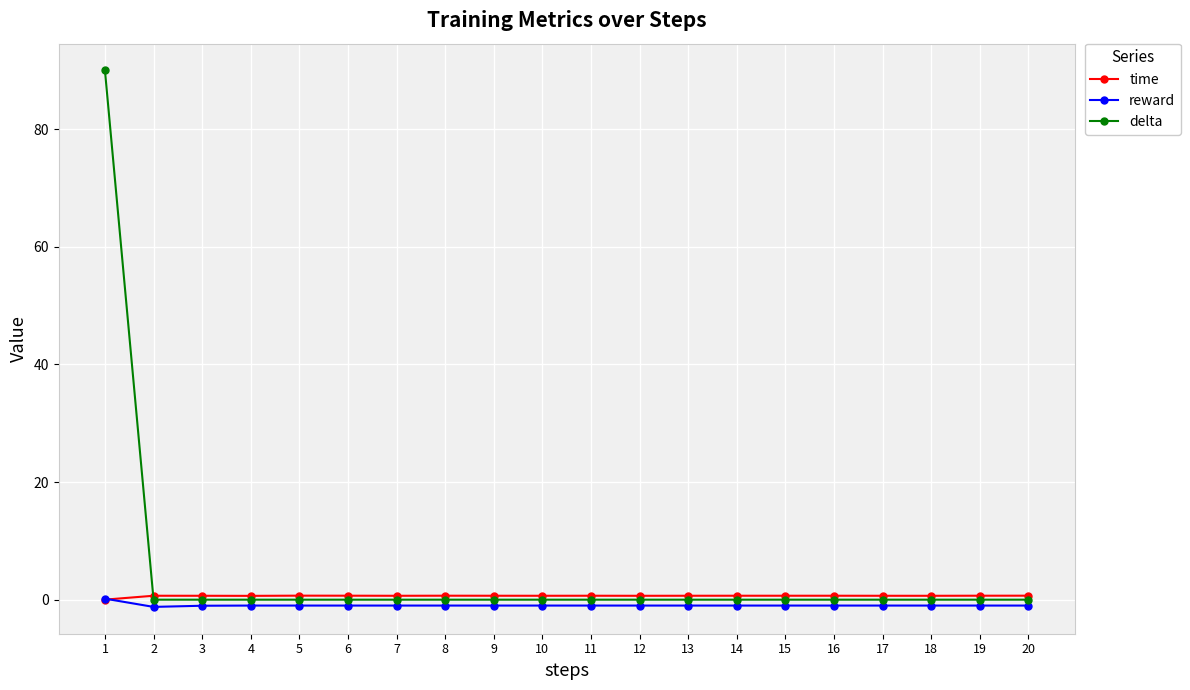

True or false: delta has a value of 0.0 at 5.

True